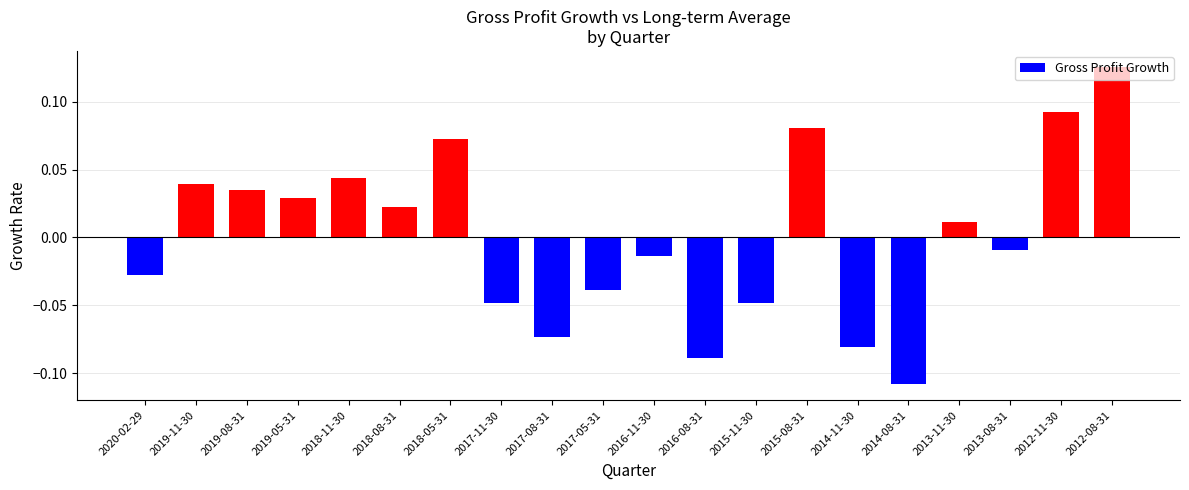

What is the difference between the second highest and minimum values?

0.2